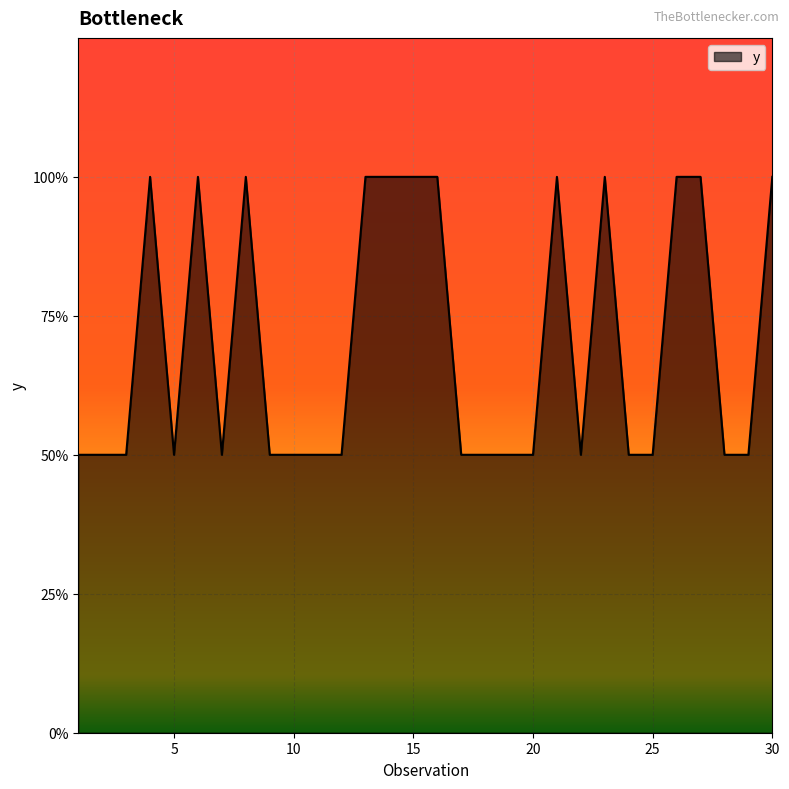

Does the chart have visible grid lines?

Yes